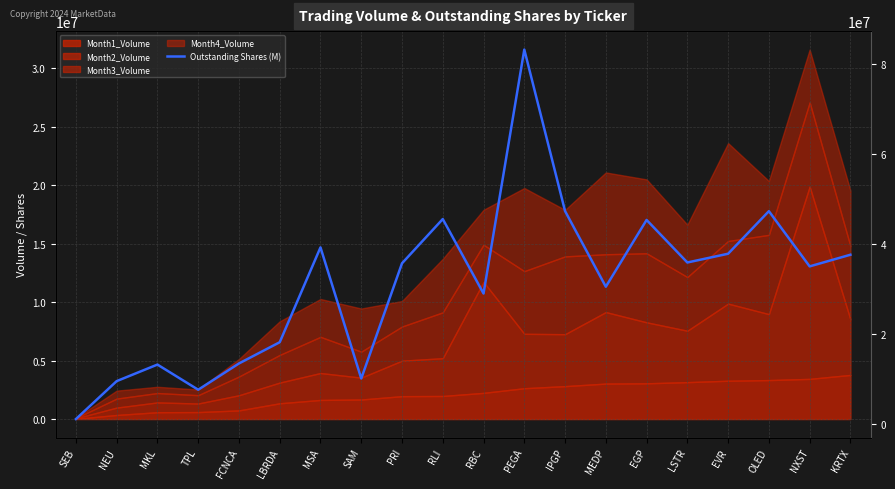

What is the difference between the values at LSTR and RLI?

9649700